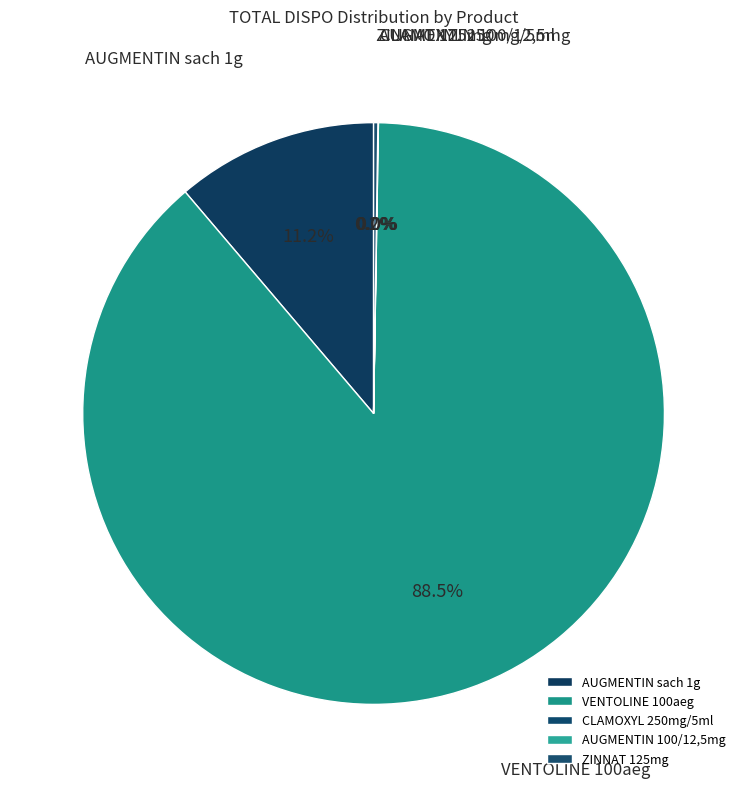

Between AUGMENTIN sach 1g and VENTOLINE 100aeg, which is larger?

VENTOLINE 100aeg